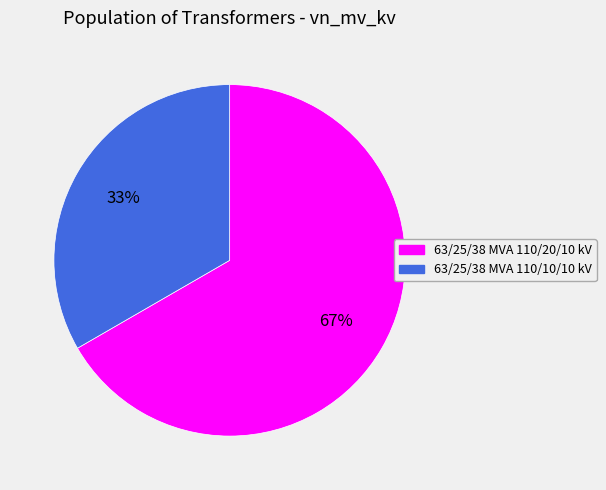

To the nearest percent, what is the average slice percentage?

50%